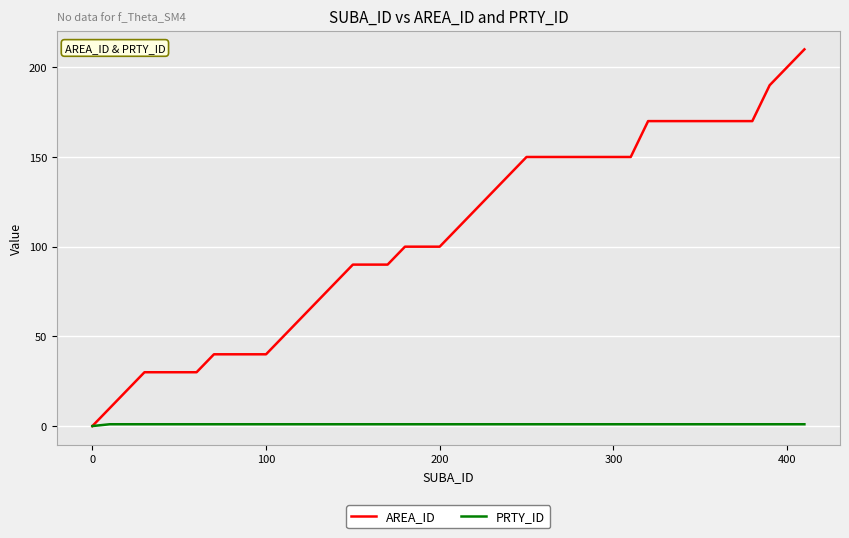

Which series has the widest spread of values?

AREA_ID